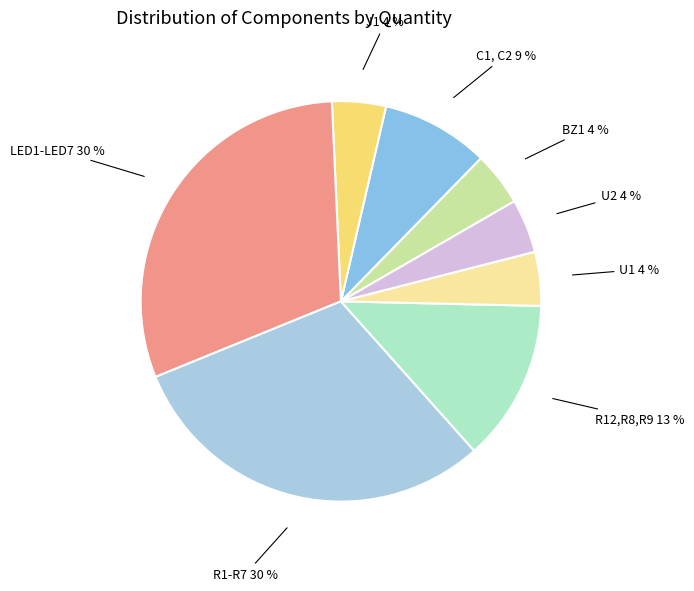

Rank the categories by value from highest to lowest.

LED1-LED7, R1-R7, R12,R8,R9, C1, C2, BZ1, J1, U1, U2